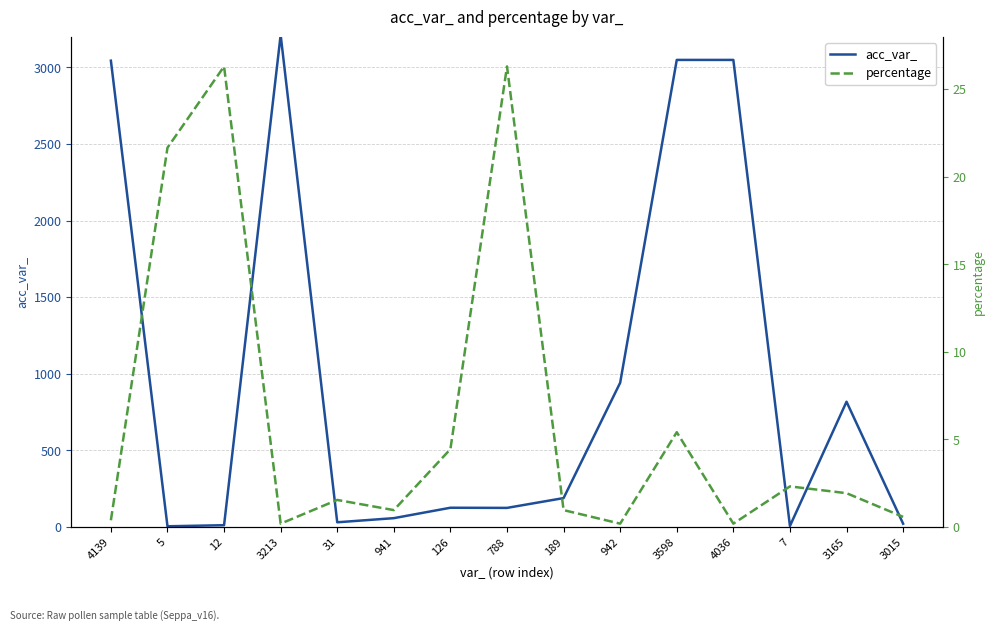

What position from the left is 942?

10